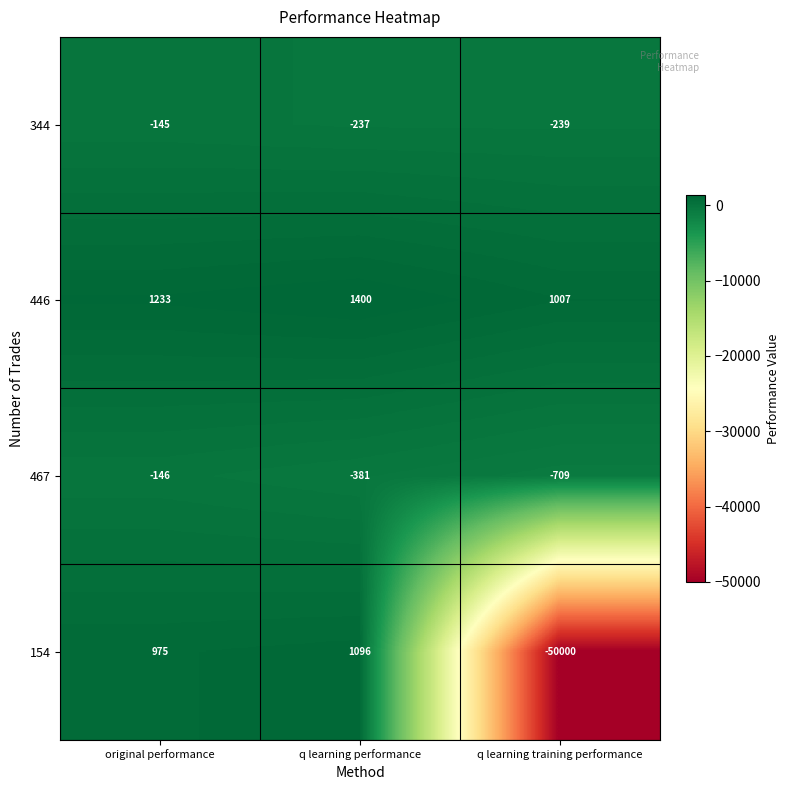

At which category is the sum across all series the highest?

original performance